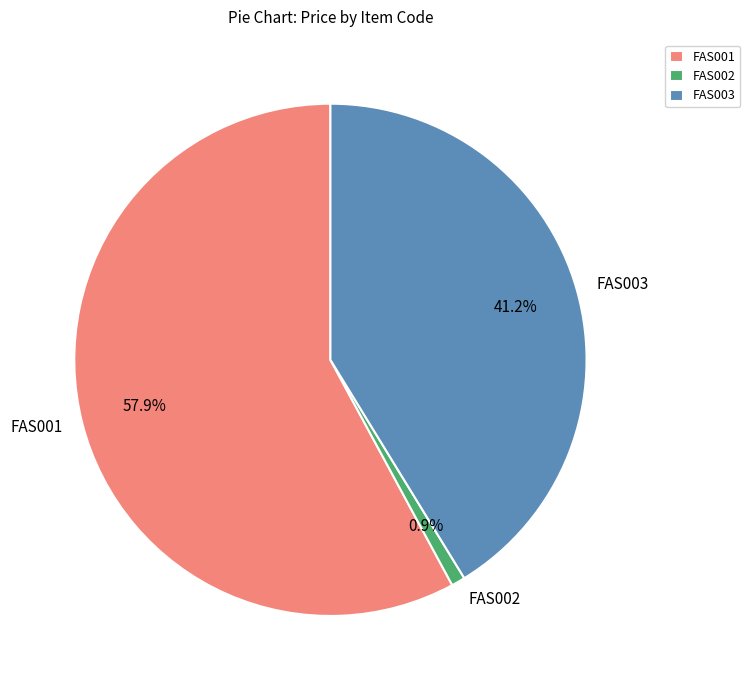

To the nearest percent, what is the difference between the largest and smallest slice percentages?

57%